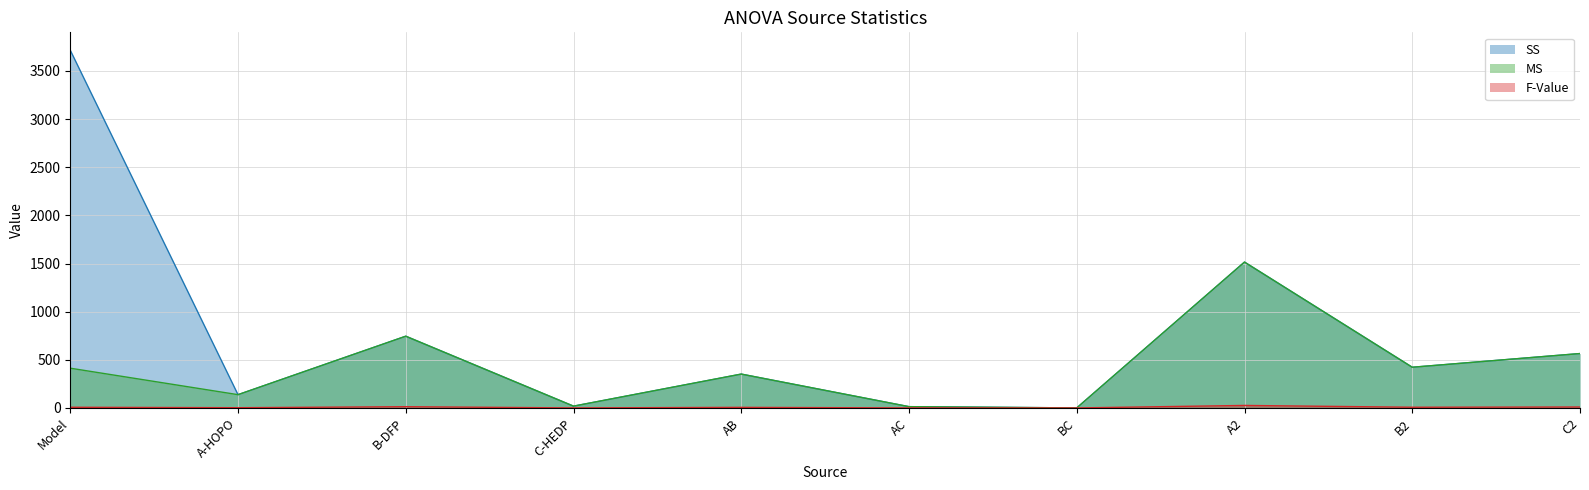

What is the label of the 1st point from the left?

Model